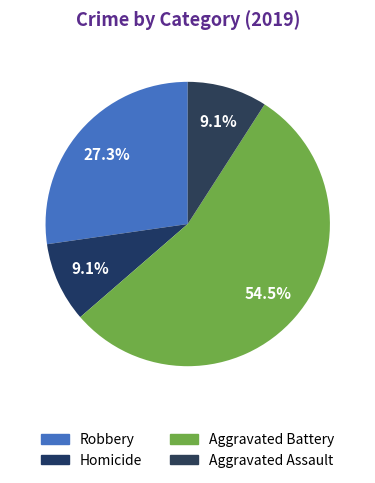

To the nearest percent, what portion does Robbery represent?

27%